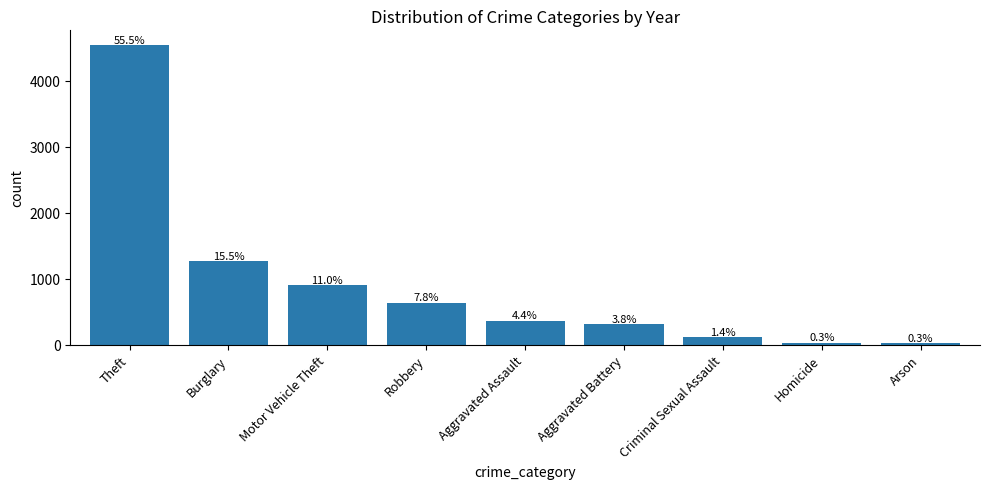

How many bars are there in total?

9